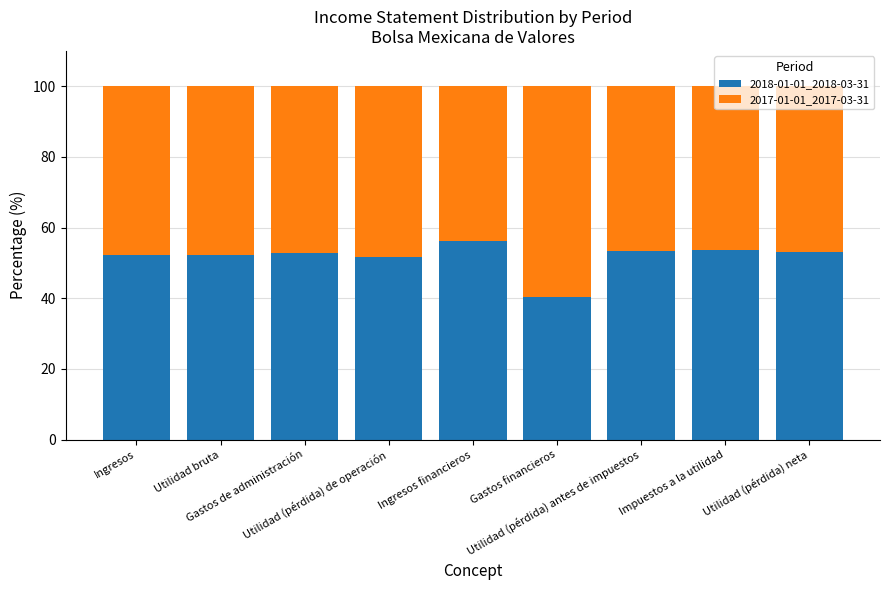

What is the sum of all 2018-01-01_2018-03-31 values?

465.7